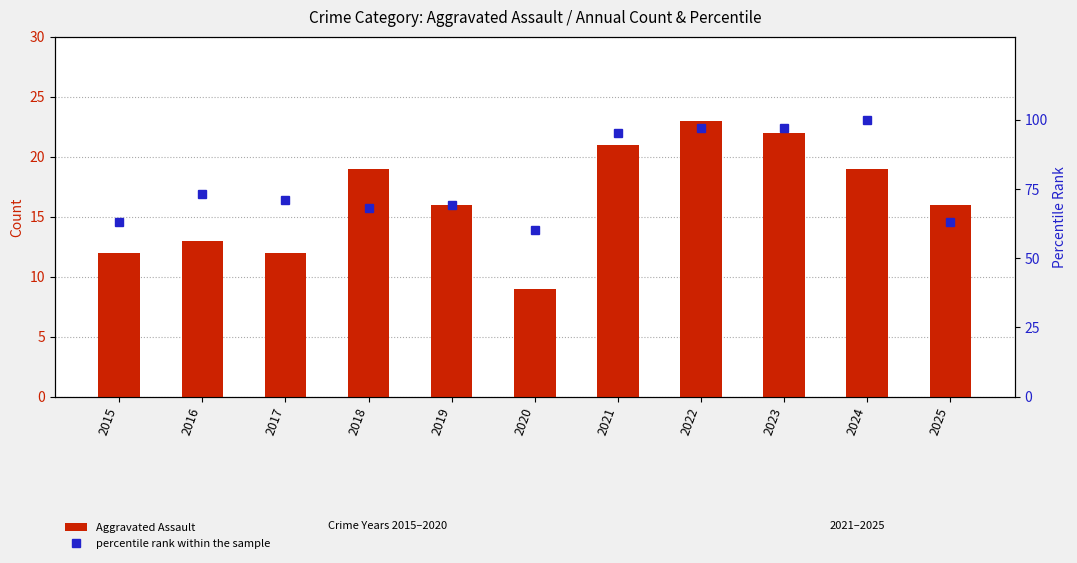

At how many categories does at least one series exceed 46?

11